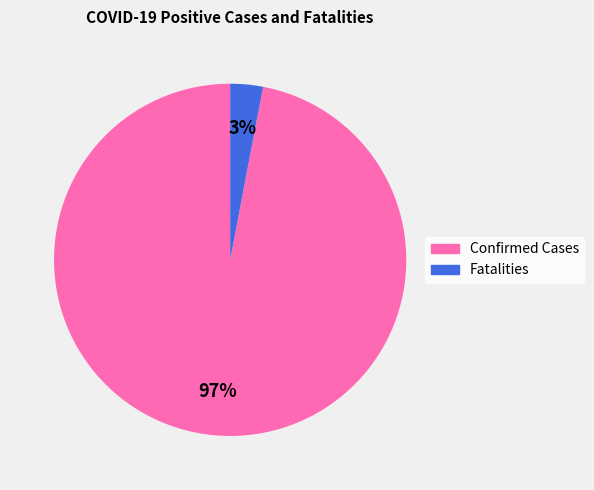

True or false: Confirmed Cases accounts for 90% of the total.

False